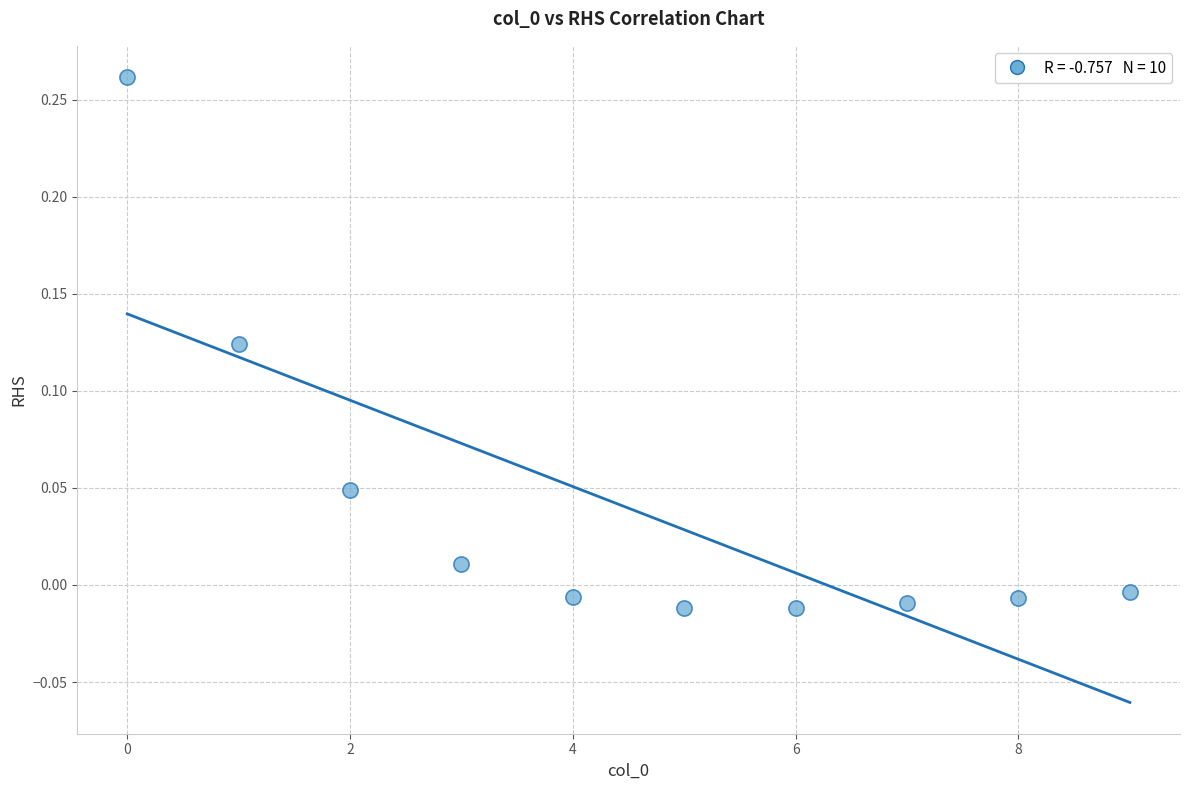

Count the number of points in this scatter plot.

10